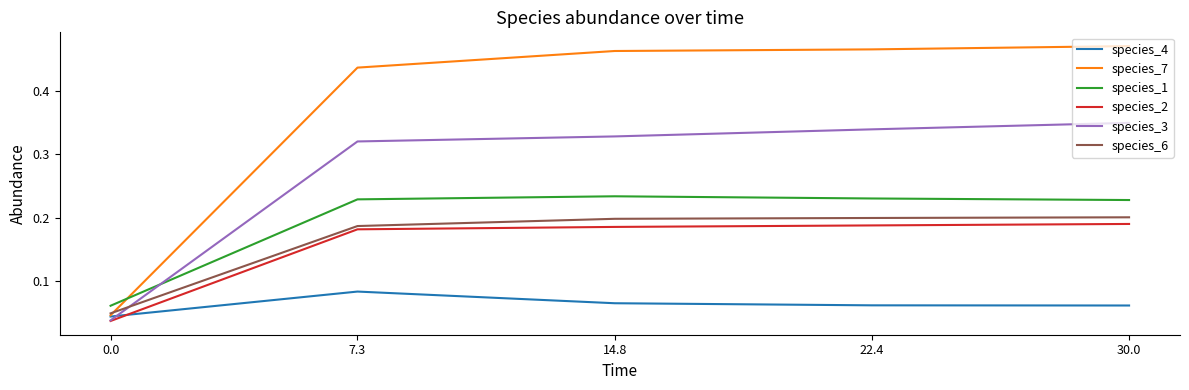

Is it true that species_3 equals 0.5 at 7.3?

False